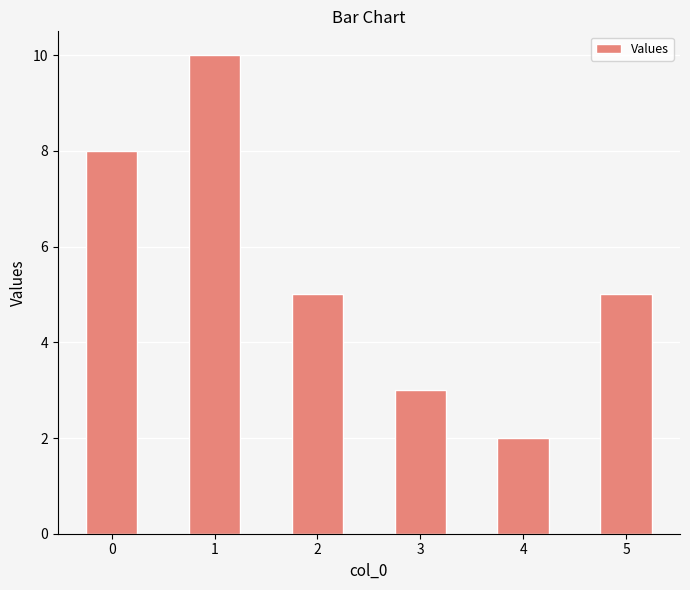

The value at 0 is 8. True or false?

True